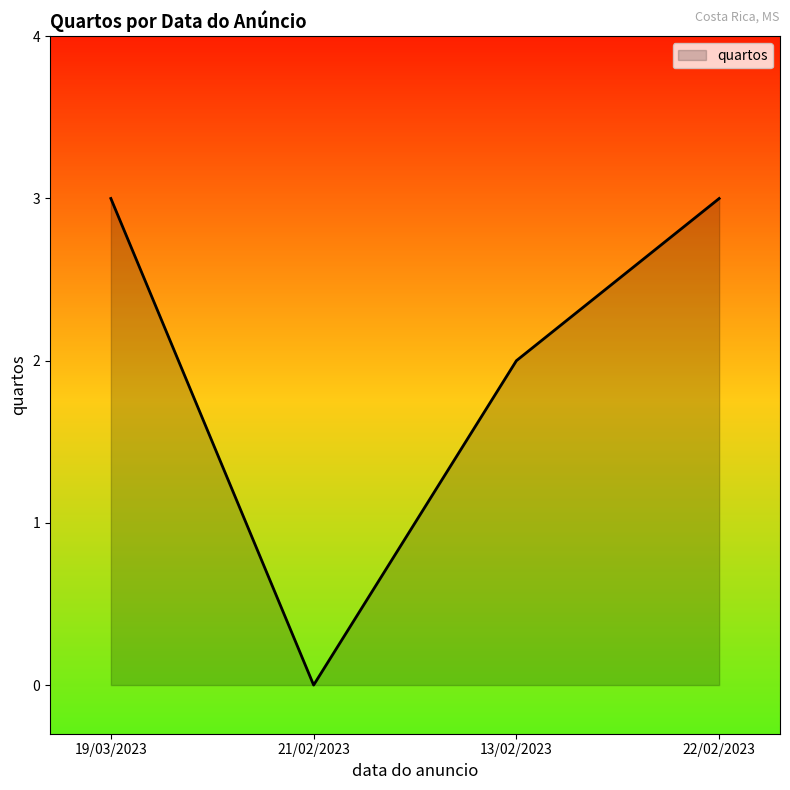

The chart shows a value of 3 at 19/03/2023. True or false?

True